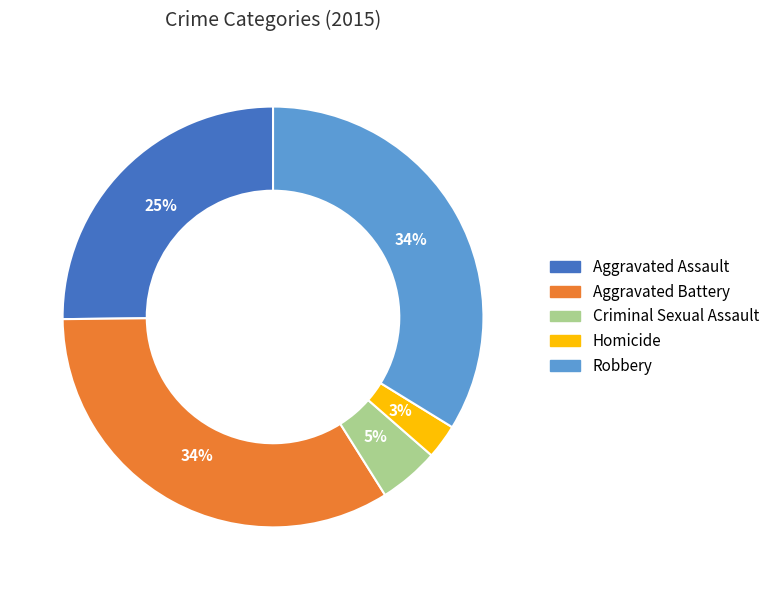

What is the smallest slice in the pie chart?

Homicide